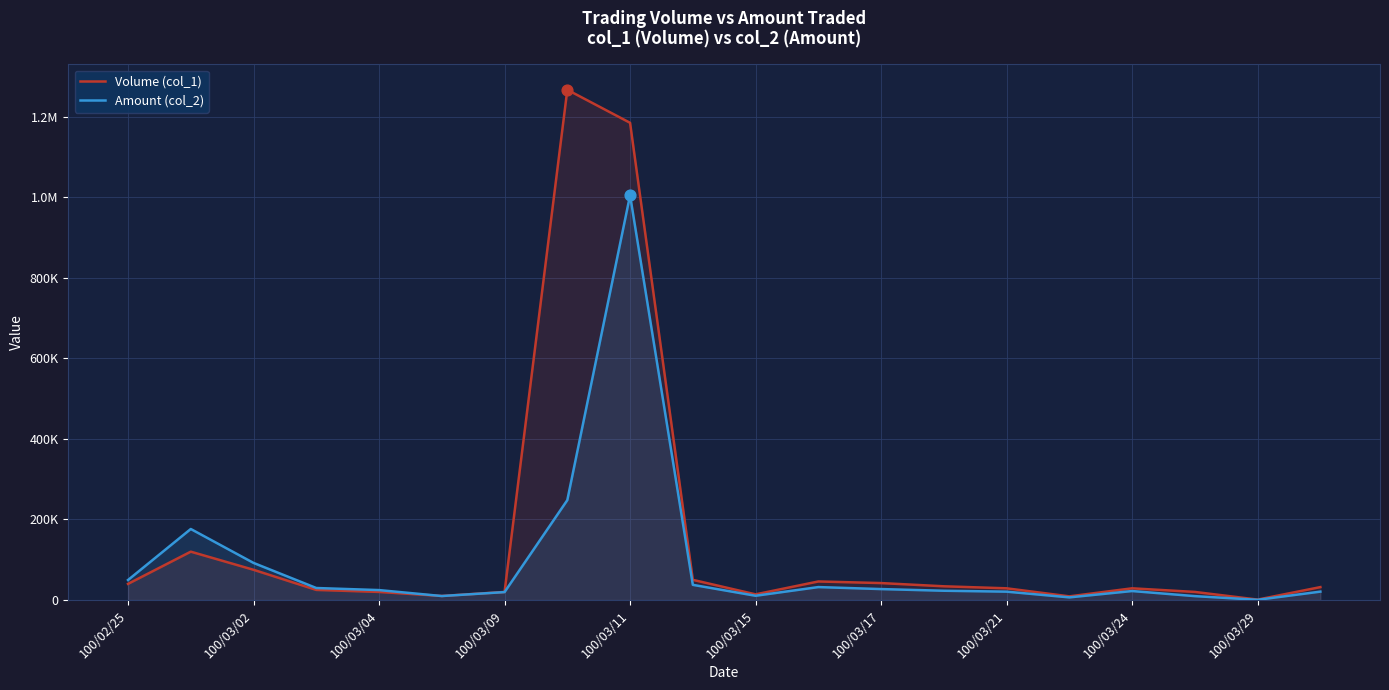

What are all the series names shown in the legend?

Volume (col_1), Amount (col_2)